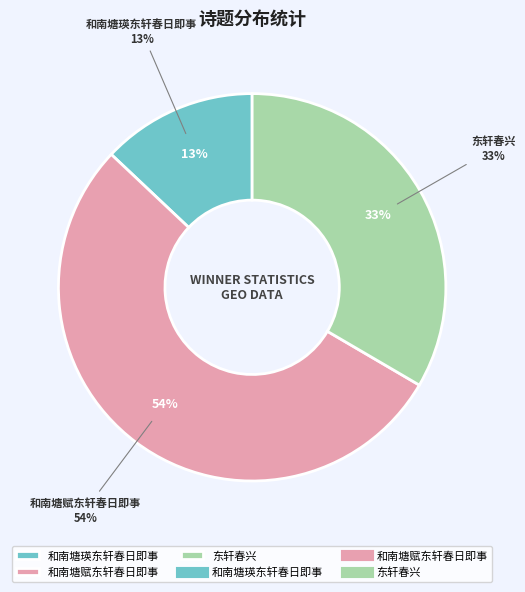

What percentage do 东轩春兴 and 和南塘赋东轩春日即事 together represent?

87.0%